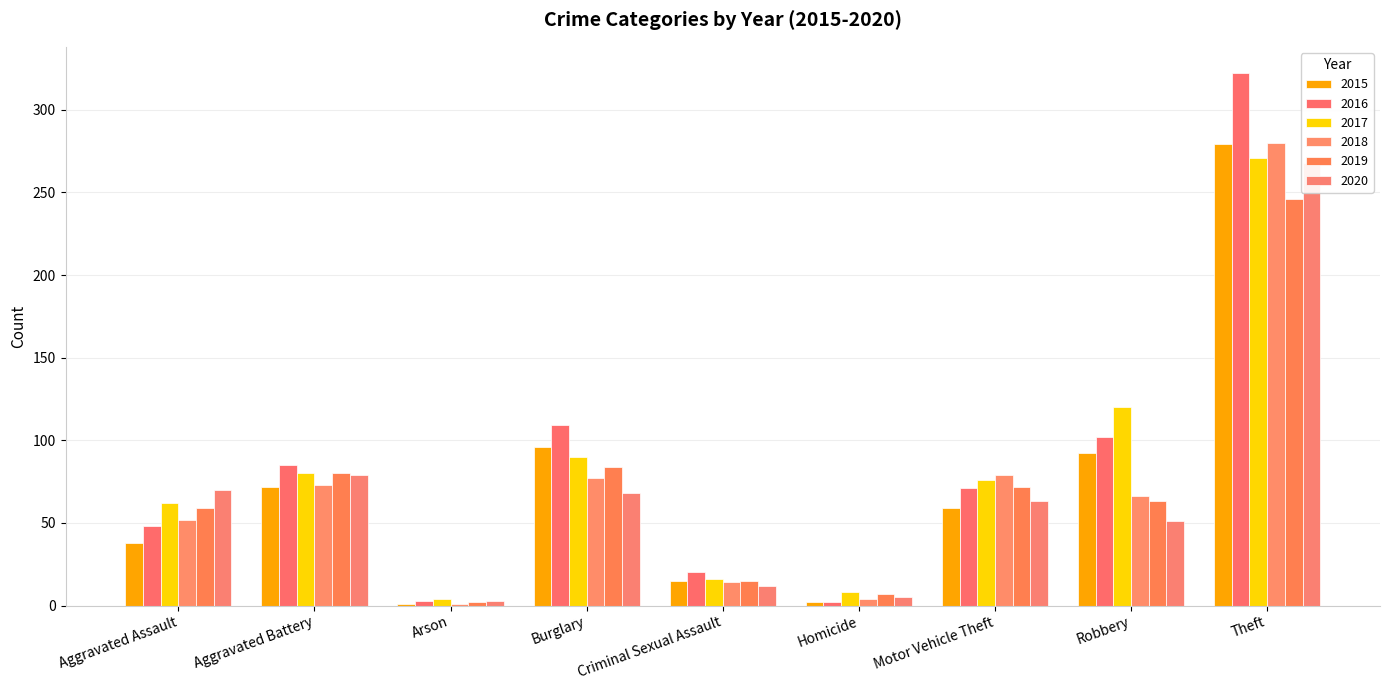

List the labels in order of 2017 value, largest first.

Theft, Robbery, Burglary, Aggravated Battery, Motor Vehicle Theft, Aggravated Assault, Criminal Sexual Assault, Homicide, Arson